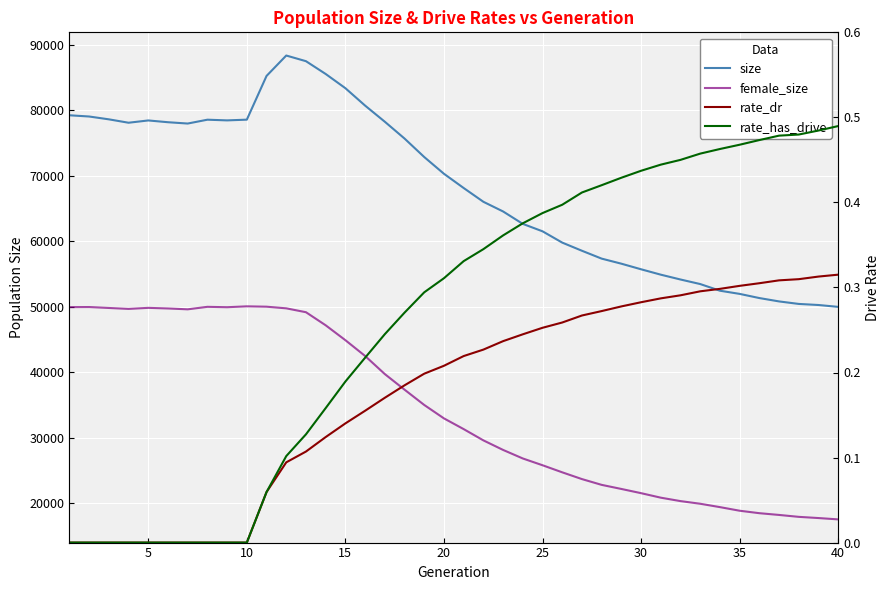

Reading right to left, extract all data points from this chart.

size: 49957.0	50243.0	50407.0	50791.0	51304.0	51941.0	52426.0	53442.0	54136.0	54874.0	55697.0	56551.0	57324.0	58526.0	59770.0	61495.0	62628.0	64524.0	66002.0	68104.0	70278.0	72835.0	75658.0	78224.0	80687.0	83344.0	85515.0	87468.0	88333.0	85217.0	78542.0	78430.0	78535.0	77949.0	78150.0	78421.0	78072.0	78591.0	79023.0	79210.0
female_size: 17512.0	17716.0	17899.0	18191.0	18458.0	18834.0	19385.0	19899.0	20303.0	20827.0	21515.0	22158.0	22783.0	23665.0	24698.0	25779.0	26813.0	28116.0	29575.0	31295.0	32931.0	34981.0	37320.0	39698.0	42463.0	44871.0	47146.0	49142.0	49735.0	49986.0	50040.0	49905.0	49965.0	49584.0	49715.0	49809.0	49648.0	49791.0	49934.0	49920.0
rate_dr: 0.3	0.3	0.3	0.3	0.3	0.3	0.3	0.3	0.3	0.3	0.3	0.3	0.3	0.3	0.3	0.3	0.2	0.2	0.2	0.2	0.2	0.2	0.2	0.2	0.2	0.1	0.1	0.1	0.1	0.1	0.0	0.0	0.0	0.0	0.0	0.0	0.0	0.0	0.0	0.0
rate_has_drive: 0.5	0.5	0.5	0.5	0.5	0.5	0.5	0.5	0.5	0.4	0.4	0.4	0.4	0.4	0.4	0.4	0.4	0.4	0.3	0.3	0.3	0.3	0.3	0.2	0.2	0.2	0.2	0.1	0.1	0.1	0.0	0.0	0.0	0.0	0.0	0.0	0.0	0.0	0.0	0.0